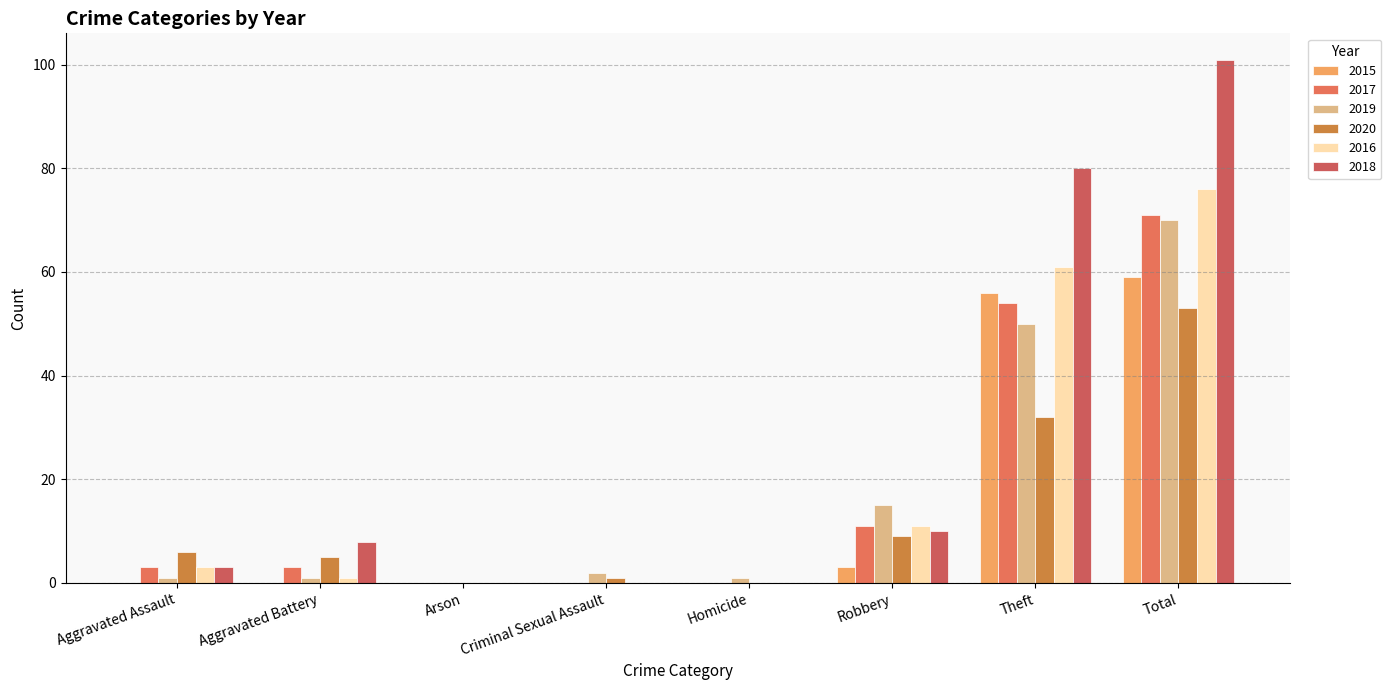

How many series are shown in this chart?

6